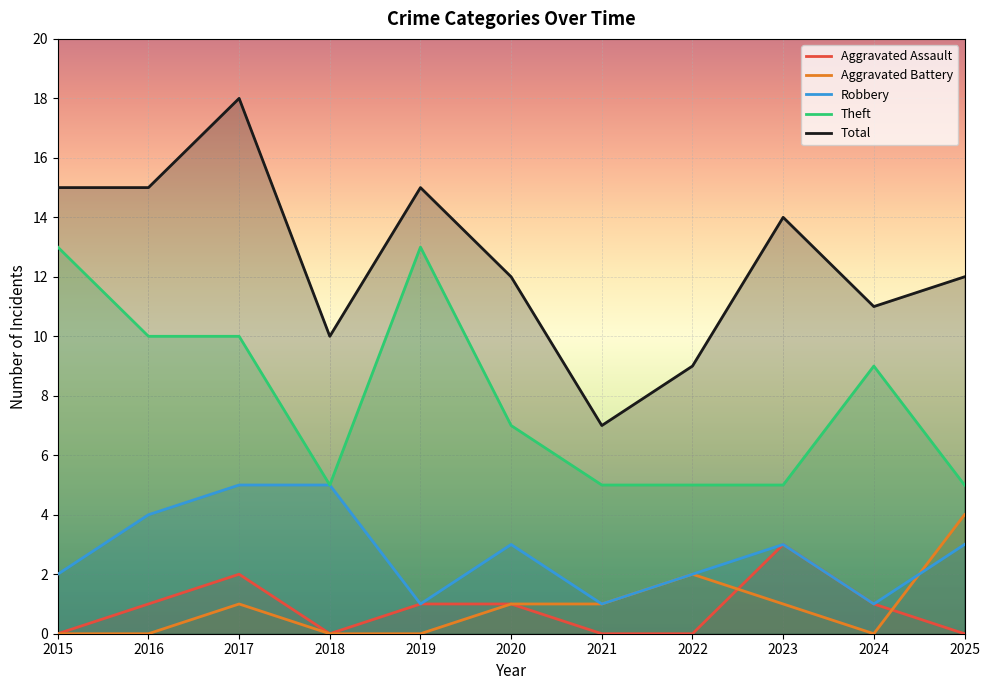

What is the spread (max minus min) of values at 2015?

15